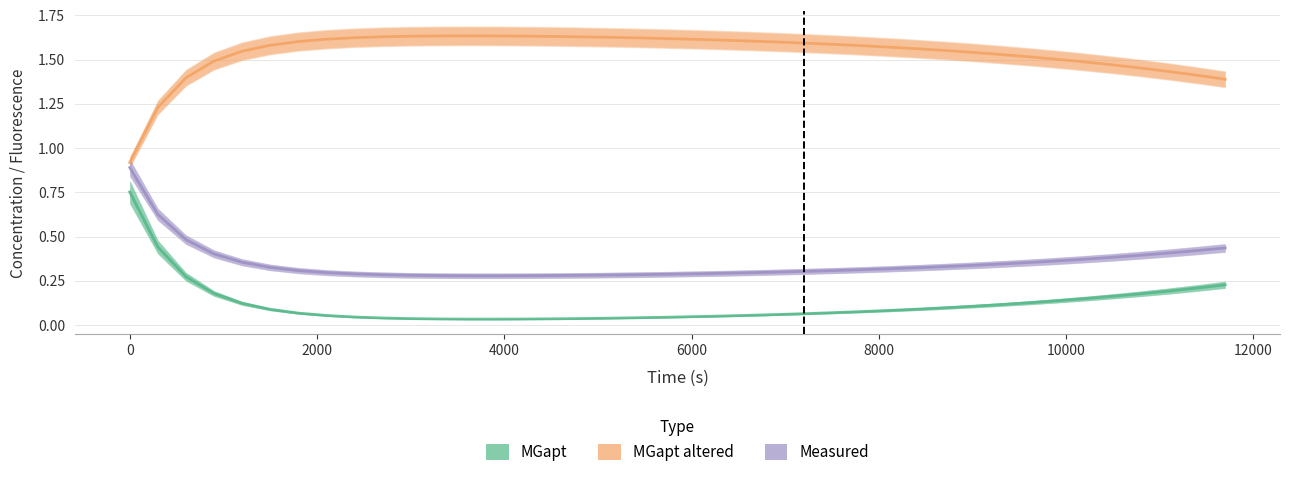

Rank the series at 12000 from highest to lowest value.

MGapt altered, Measured, MGapt